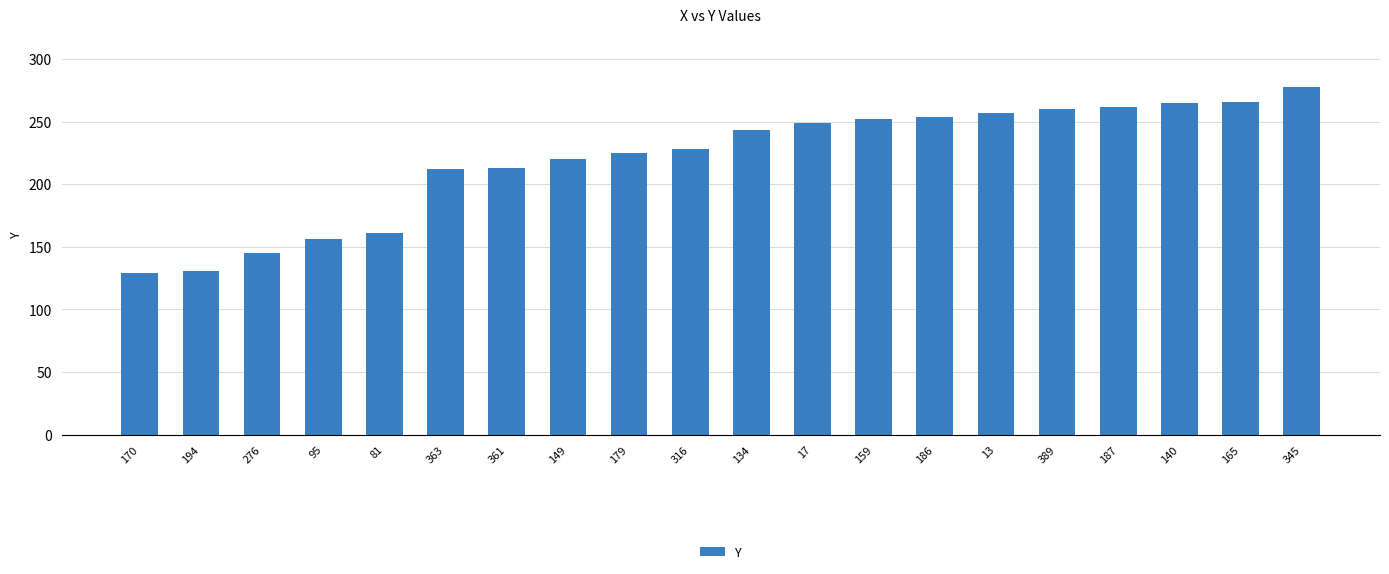

True or false: the data shows 46 at 194.

False